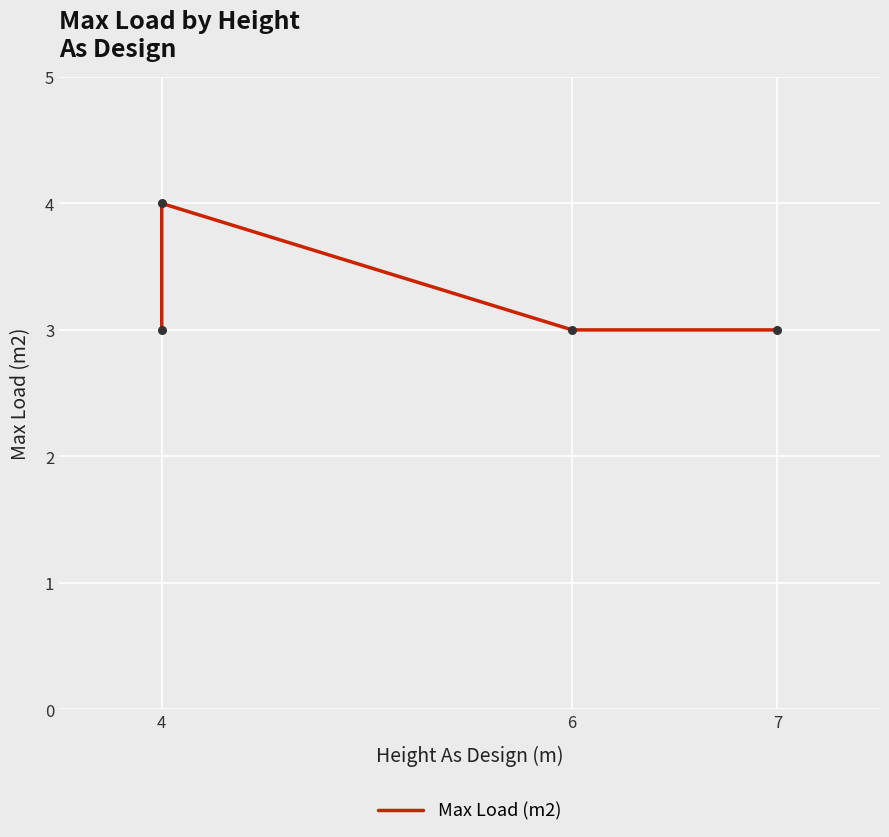

Which has a higher value, 4 or 6?

4